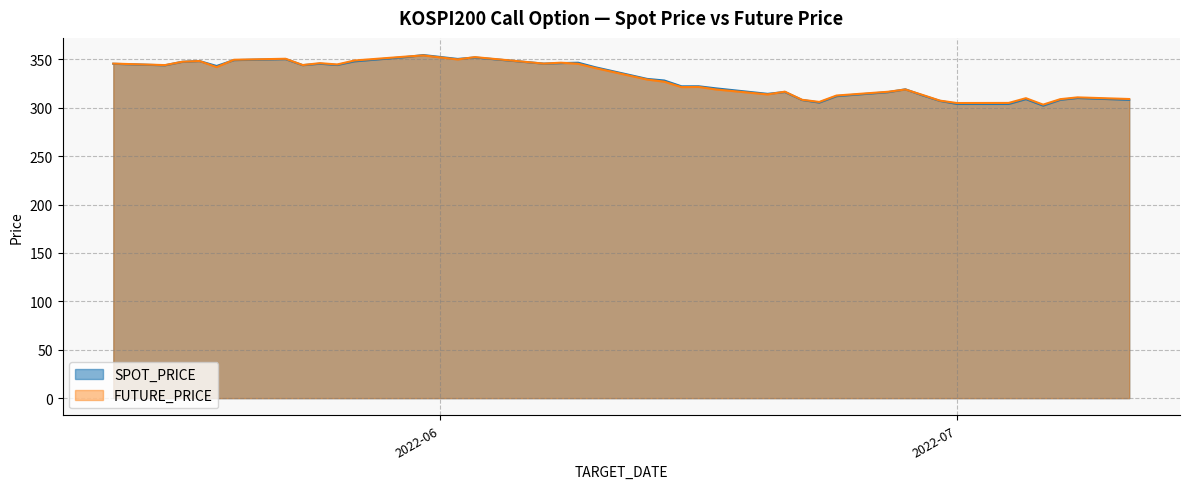

What is the difference between the SPOT_PRICE values at 2022-06-20 and 2022-07-06?

12.2